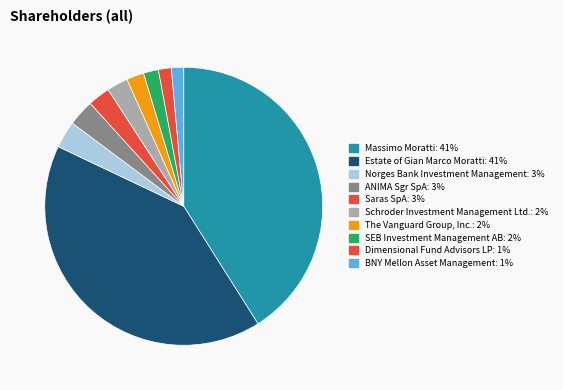

Count the number of slices in the pie.

10